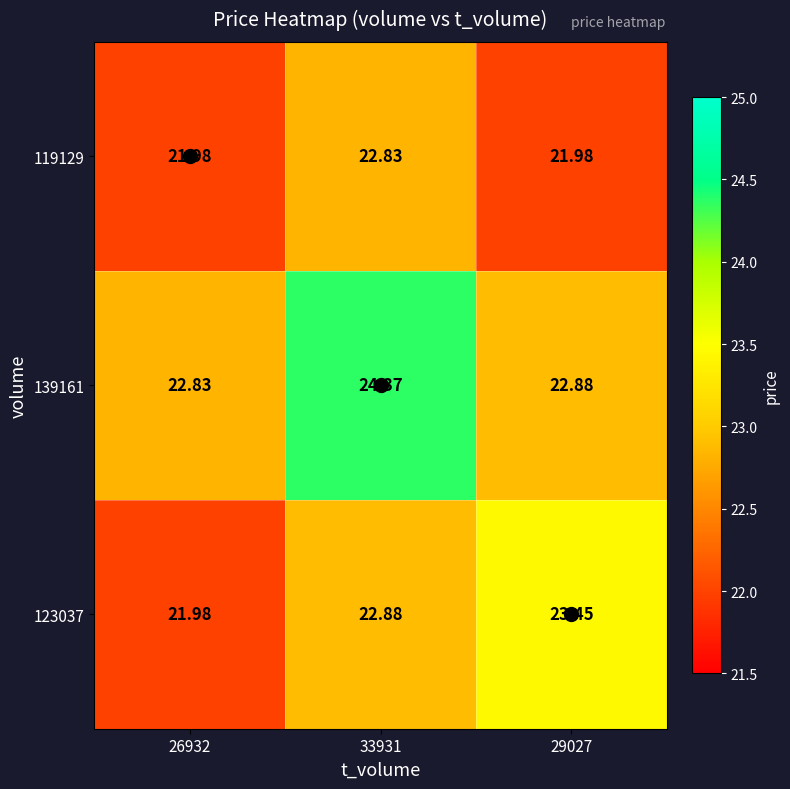

Reading right to left, list all the values displayed in this chart.

119129: 29027=22.0	33931=22.8	26932=22.0
139161: 29027=22.9	33931=24.4	26932=22.8
123037: 29027=23.4	33931=22.9	26932=22.0